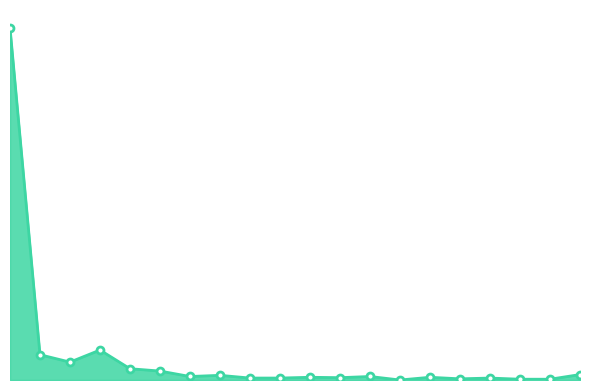

At which category does the chart reach its minimum across all series?

13